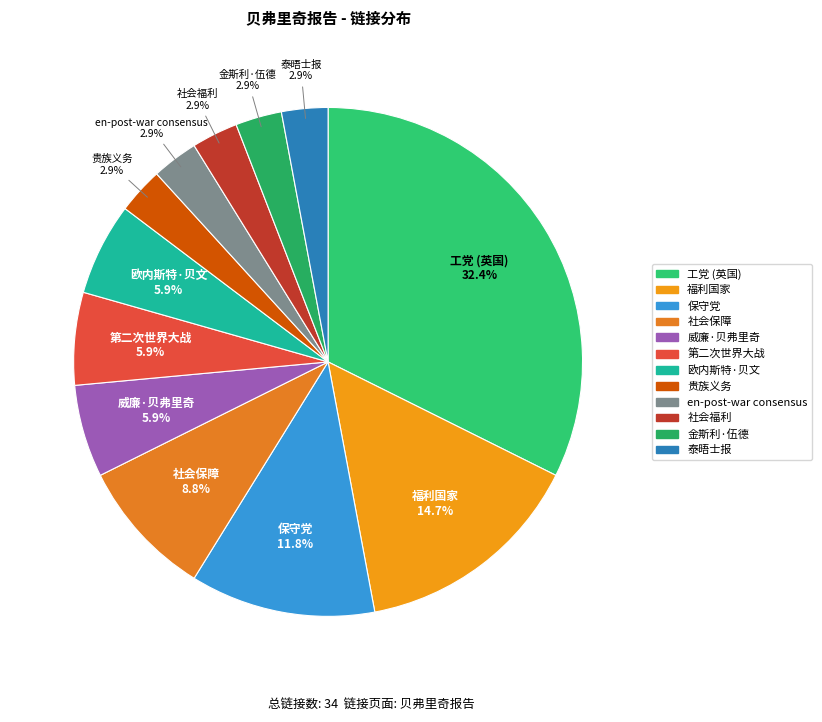

How many segments does this pie chart have?

12